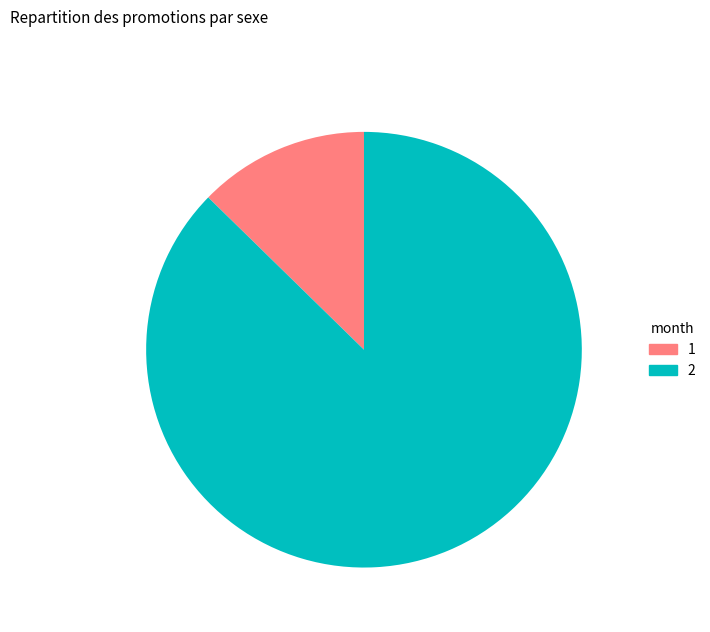

Which slice is the smallest?

1